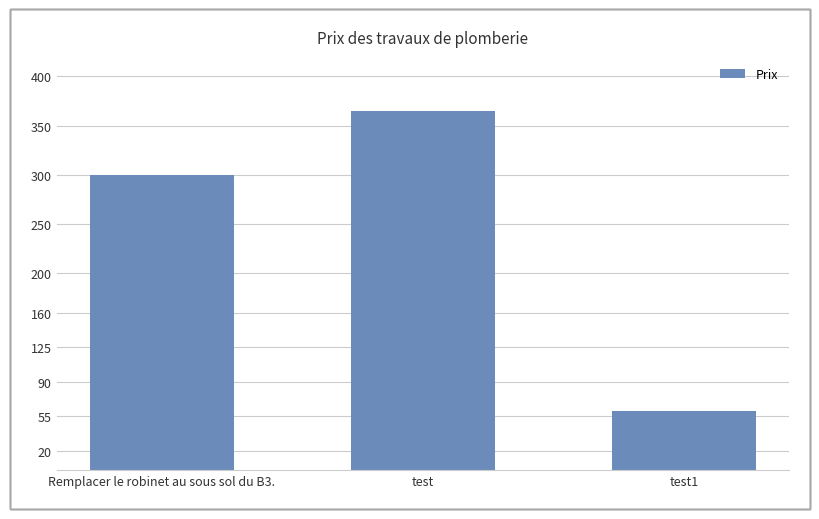

The value at Remplacer le robinet au sous sol du B3. is 300. True or false?

True